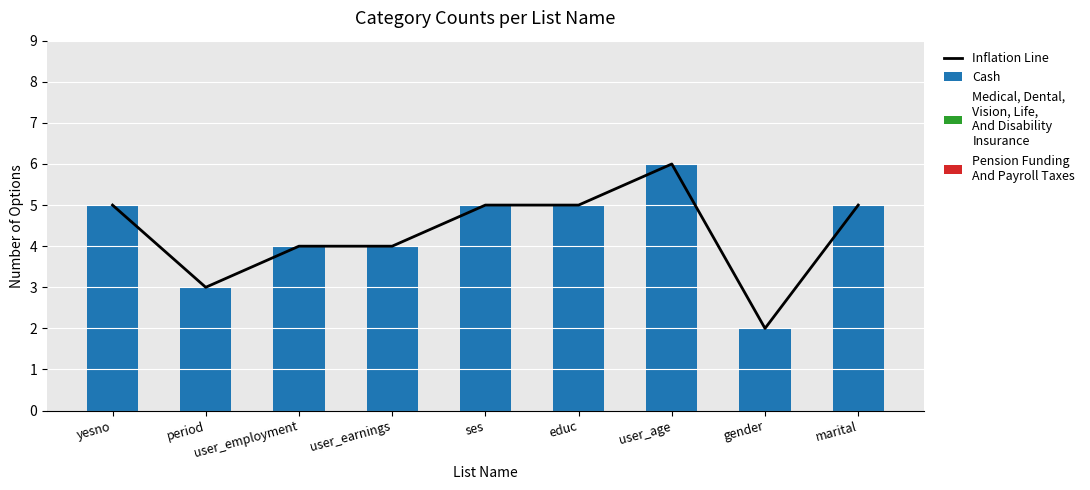

What is the label of the 1st bar from the left?

yesno